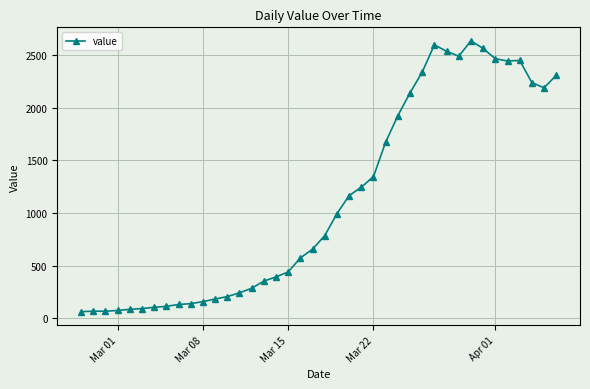

True or false: there are more than 0 points higher than both neighbors.

True